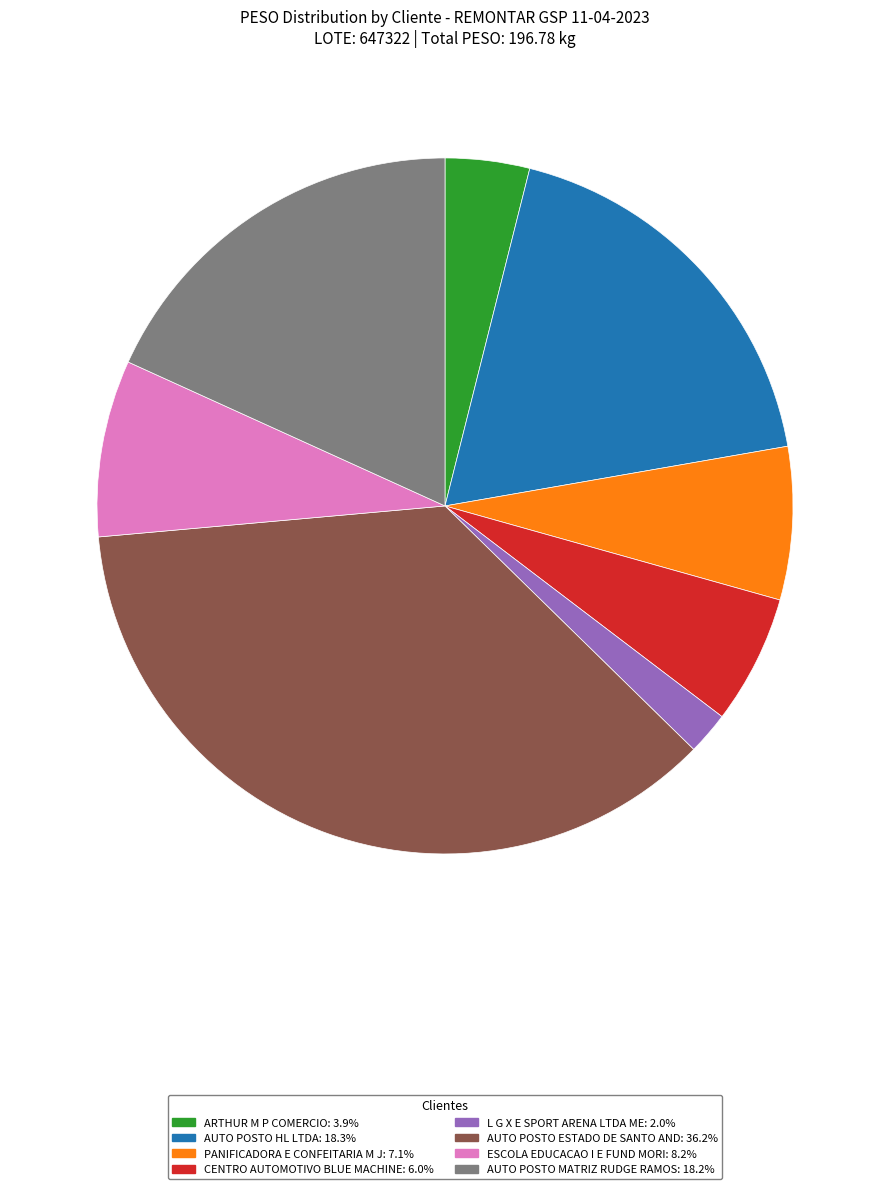

Is there a majority slice in this chart?

No